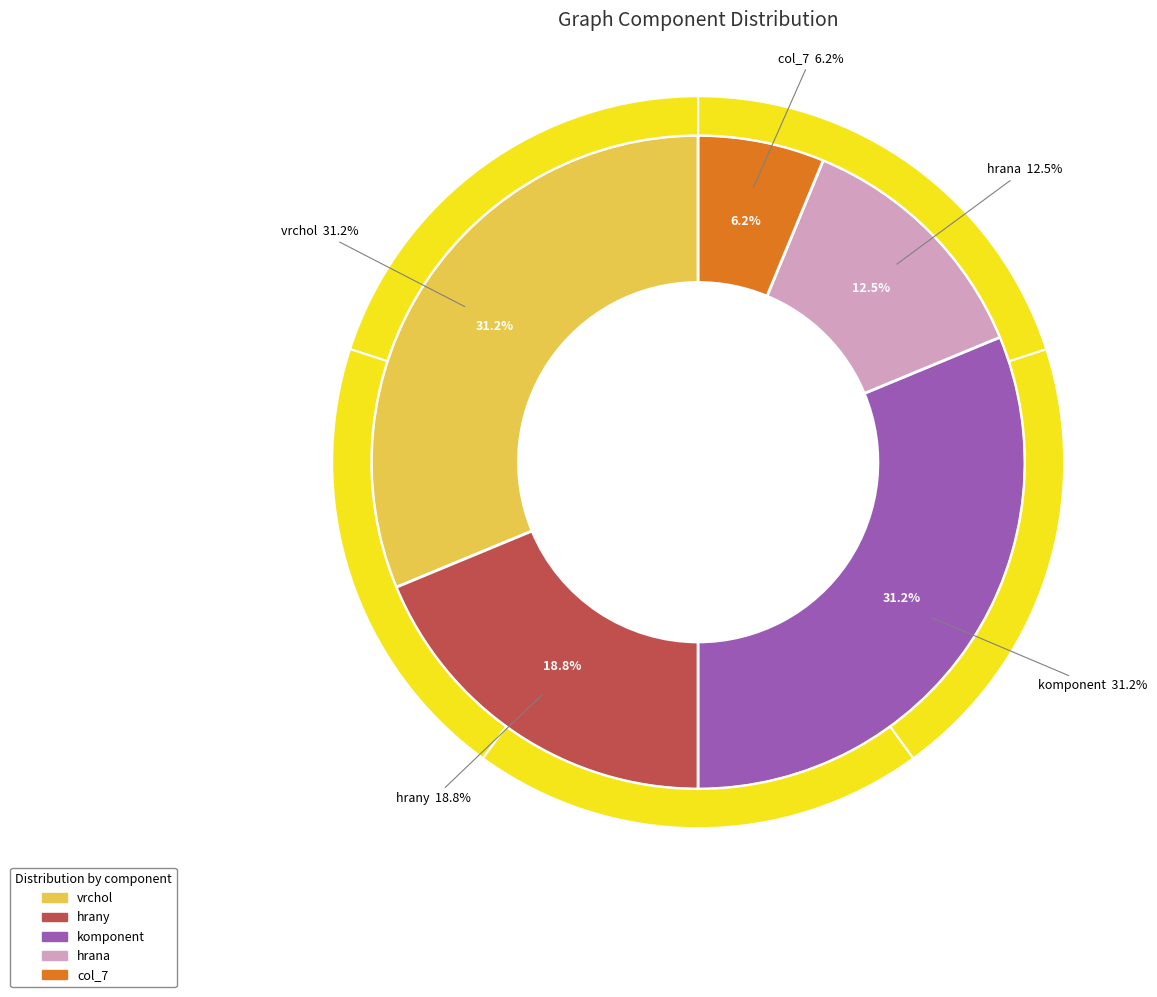

What percentage is the col_7 slice, to the nearest percent?

6%